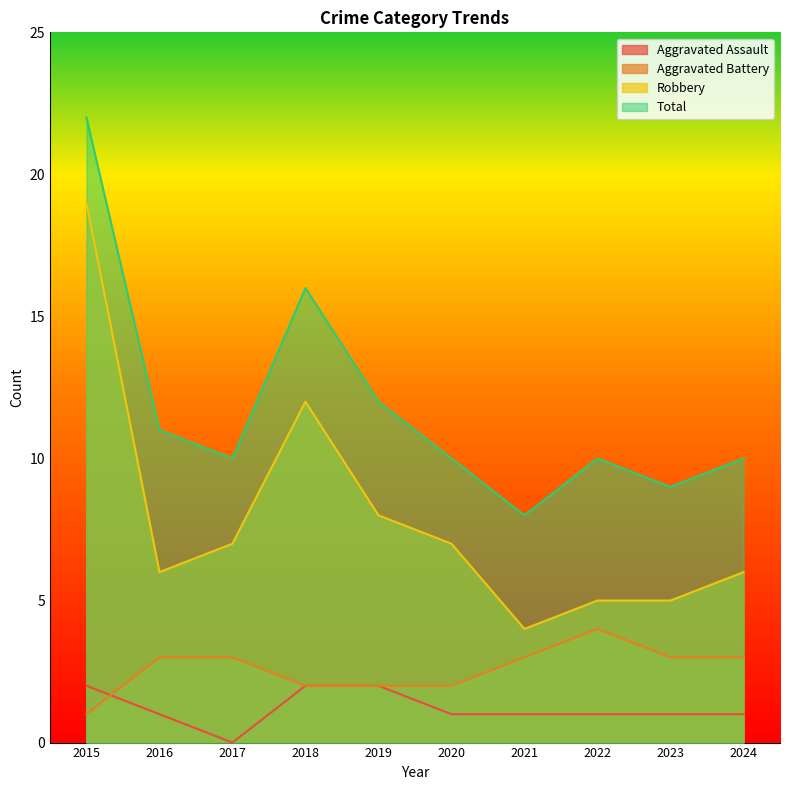

Reading right to left, transcribe all the data shown in this chart.

Aggravated Assault: 1	1	1	1	1	2	2	0	1	2
Aggravated Battery: 3	3	4	3	2	2	2	3	3	1
Robbery: 6	5	5	4	7	8	12	7	6	19
Total: 10	9	10	8	10	12	16	10	11	22